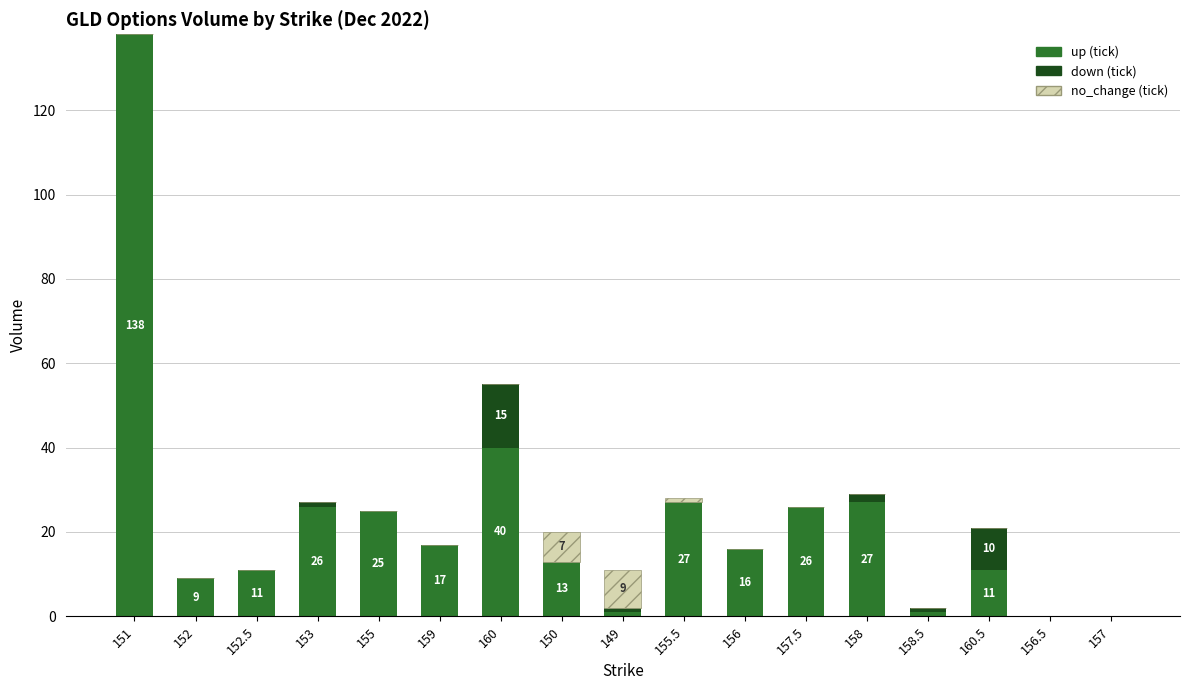

How many series are shown in this chart?

3